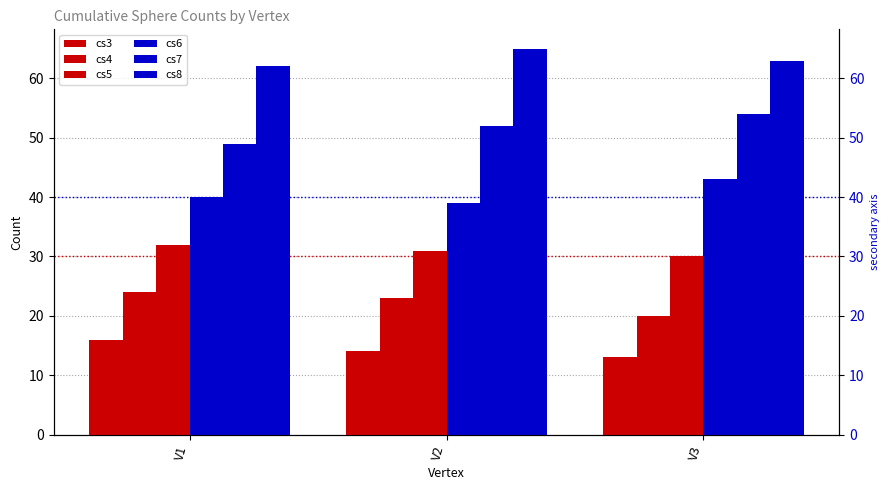

Between V2 and V1, which is larger?

V1